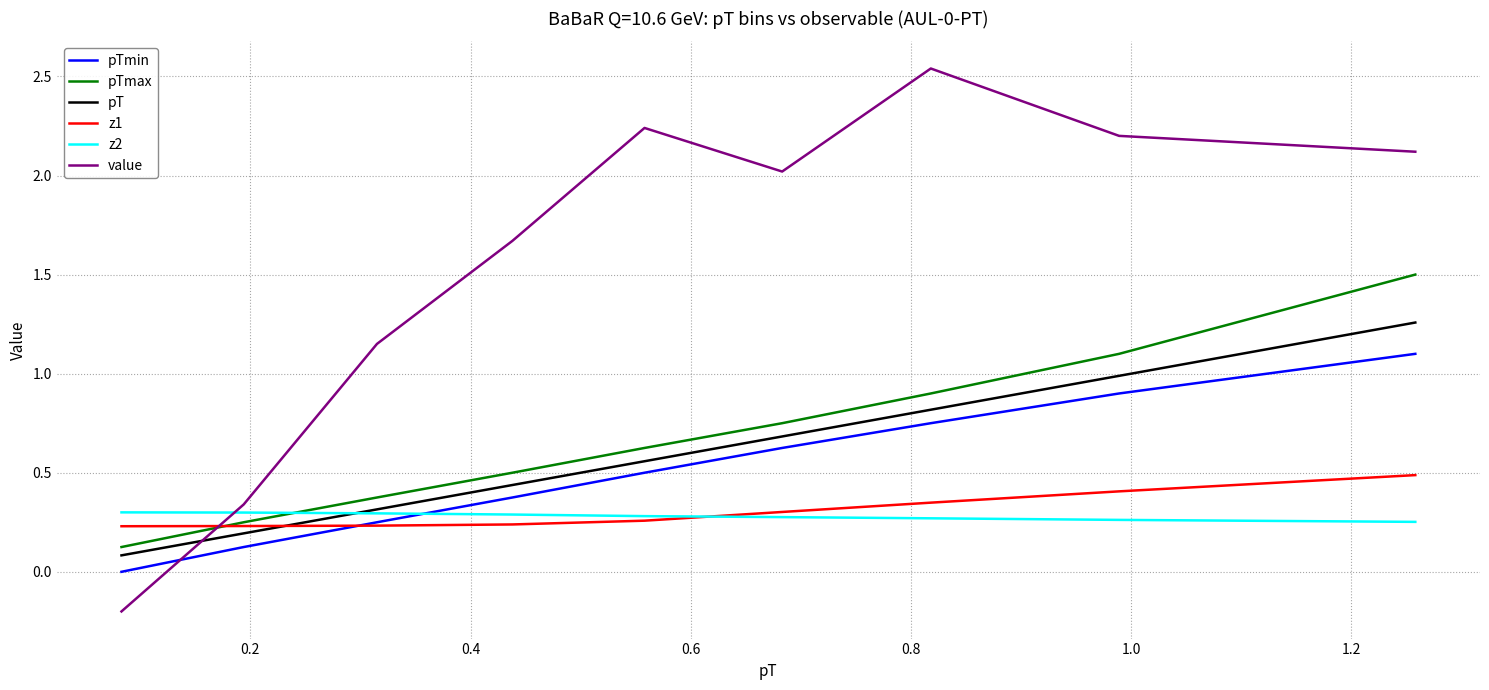

Which series has the largest range (max minus min)?

value